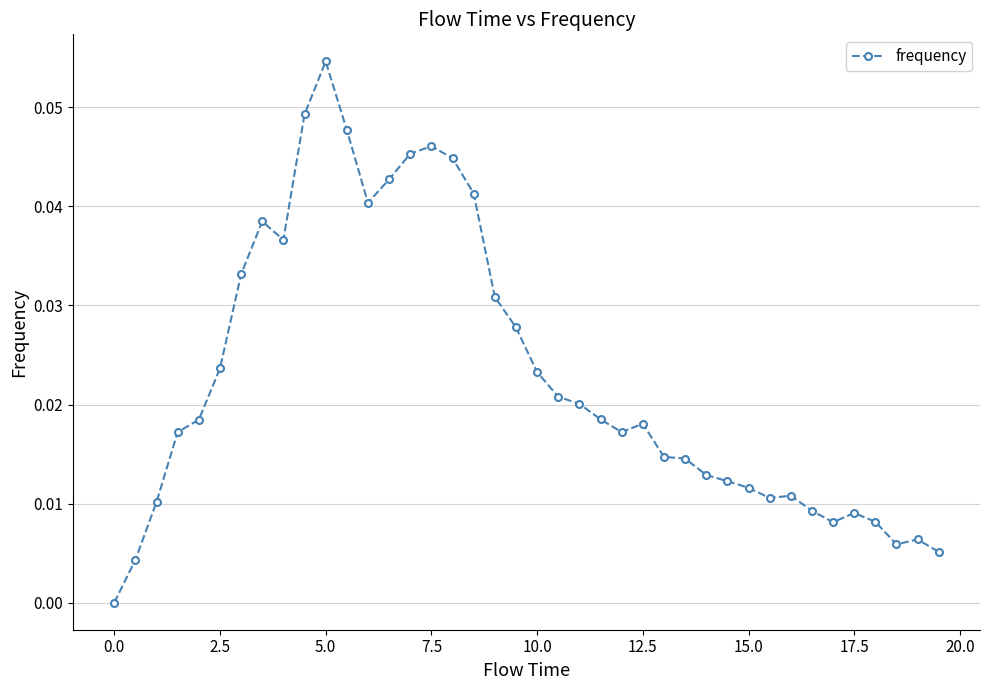

True or false: there are more than 0 points higher than both neighbors.

True